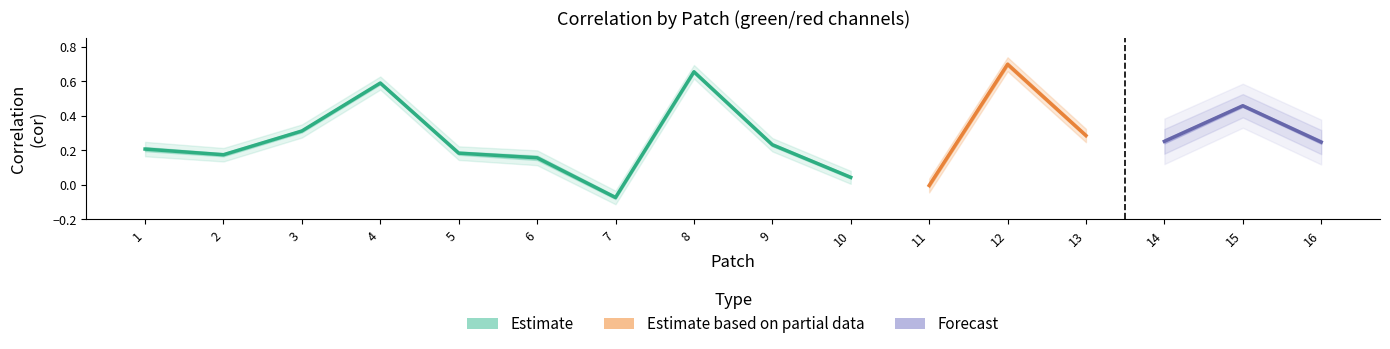

Reading right to left, list all the values displayed in this chart.

cor: 0.2	0.5	0.3	0.3	0.7	-0.0	0.0	0.2	0.7	-0.1	0.2	0.2	0.6	0.3	0.2	0.2
ci_lower: 0.2	0.5	0.2	0.3	0.7	-0.0	0.0	0.2	0.6	-0.1	0.1	0.2	0.6	0.3	0.2	0.2
ci_upper: 0.3	0.5	0.3	0.3	0.7	0.0	0.1	0.2	0.7	-0.1	0.2	0.2	0.6	0.3	0.2	0.2